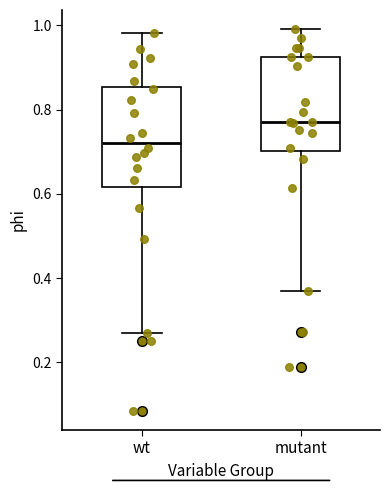

Reading left to right, transcribe this box plot: for each box, give where its median line is, the range the box spans, and where its two whiskers end, as read against the y-axis. The values are not printed on the chart, so give them approximately, as read against the axis.

wt: median 0.72, box 0.62 to 0.86, whiskers 0.28 to 0.98
mutant: median 0.78, box 0.70 to 0.92, whiskers 0.36 to 1.00